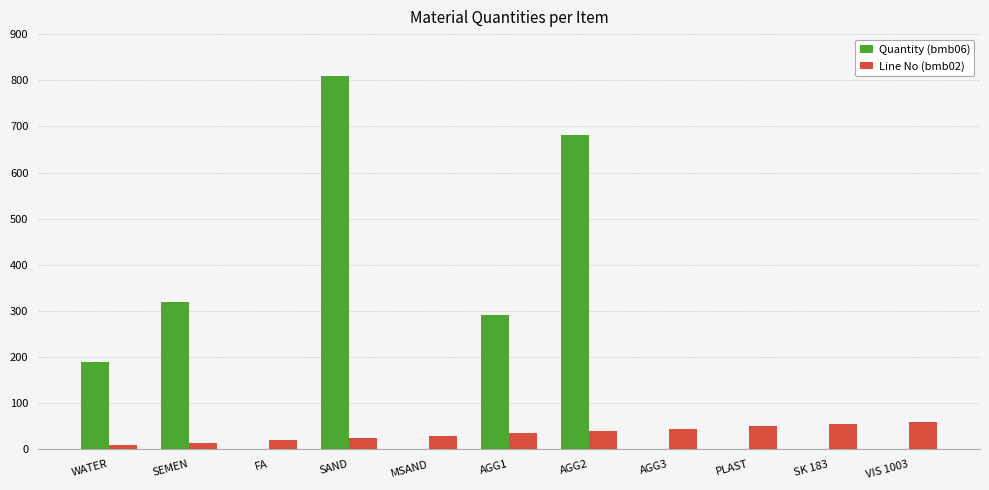

The value of Line No (bmb02) at SK 183 is 55.0. True or false?

True